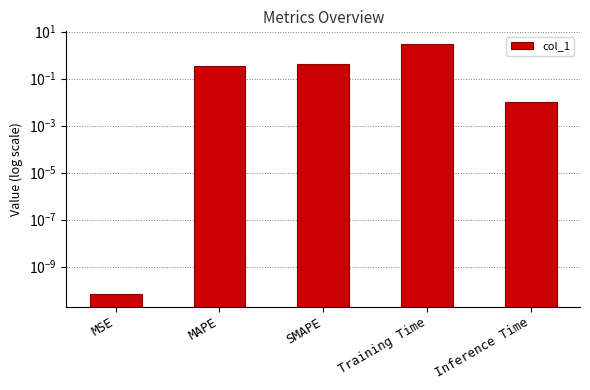

How many bars are there in total?

5